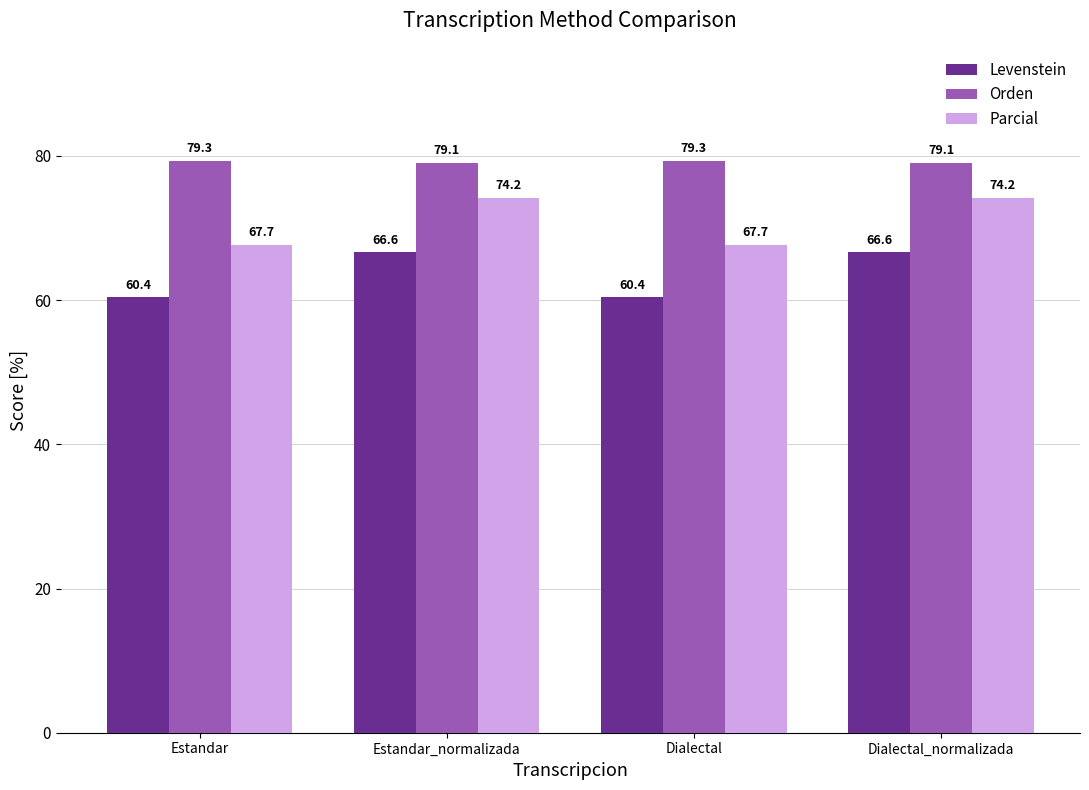

Is the value of Levenstein at Dialectal_normalizada greater than the value of Orden at Estandar_normalizada?

No